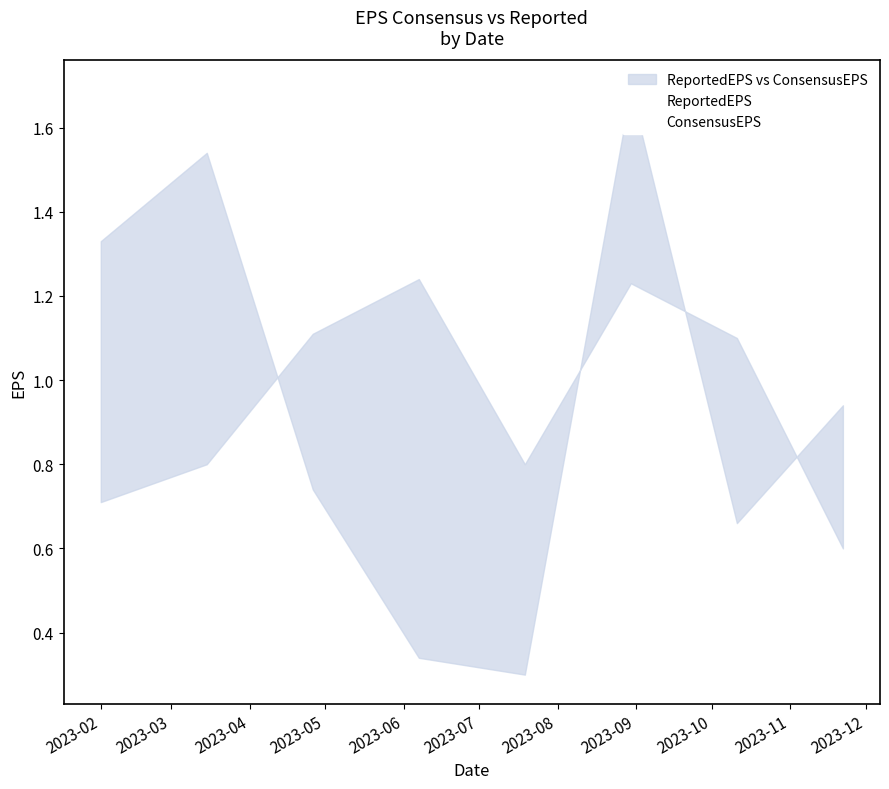

True or false: ReportedEPS has a value of 0.1 at 2023-06.

False